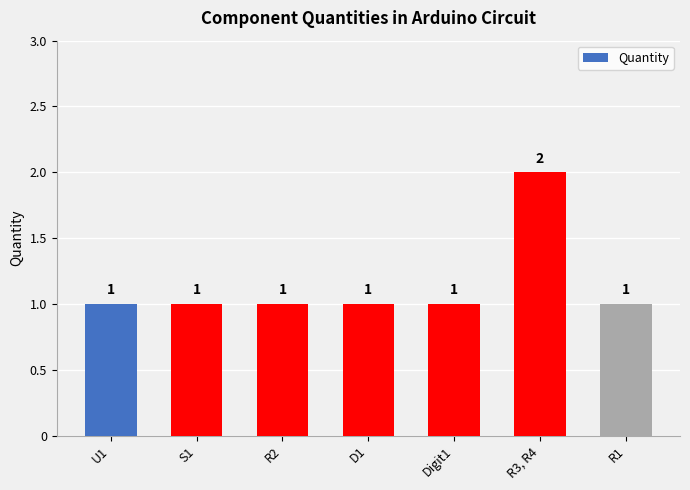

What is the value of the 5th bar from the left?

1